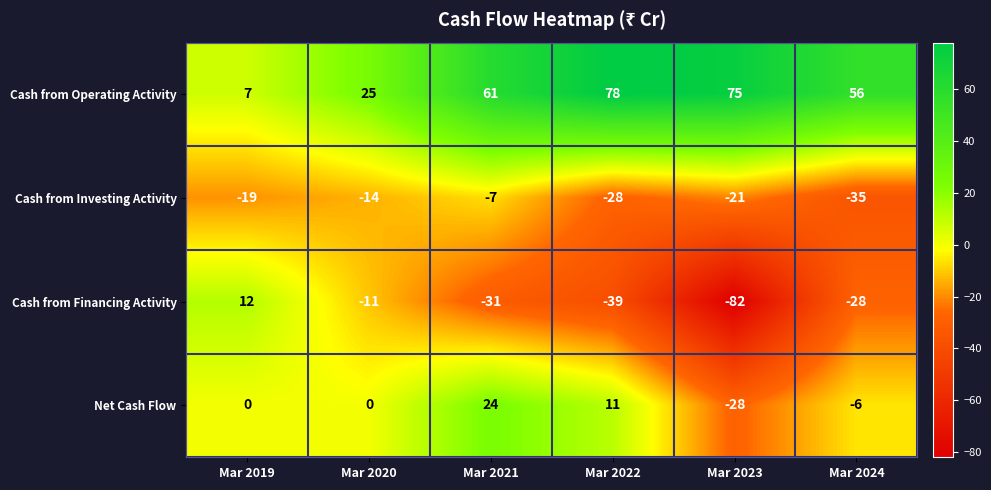

The value of Cash from Operating Activity at Mar 2019 is 5. True or false?

False